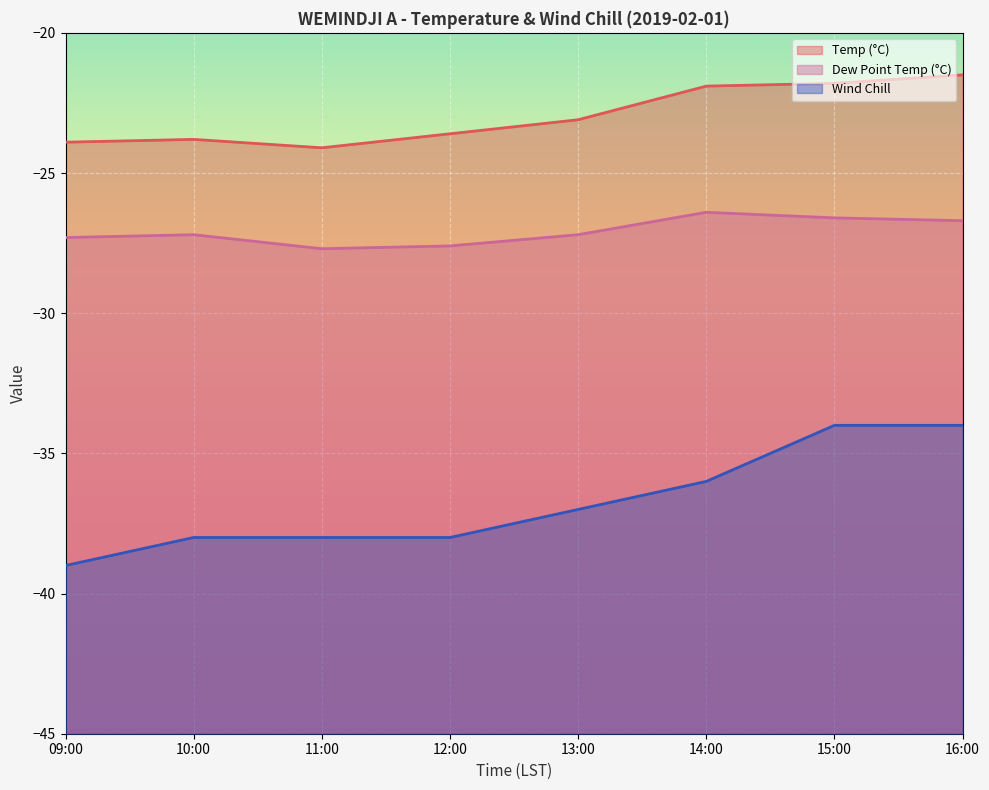

What position from the left is 14:00?

6